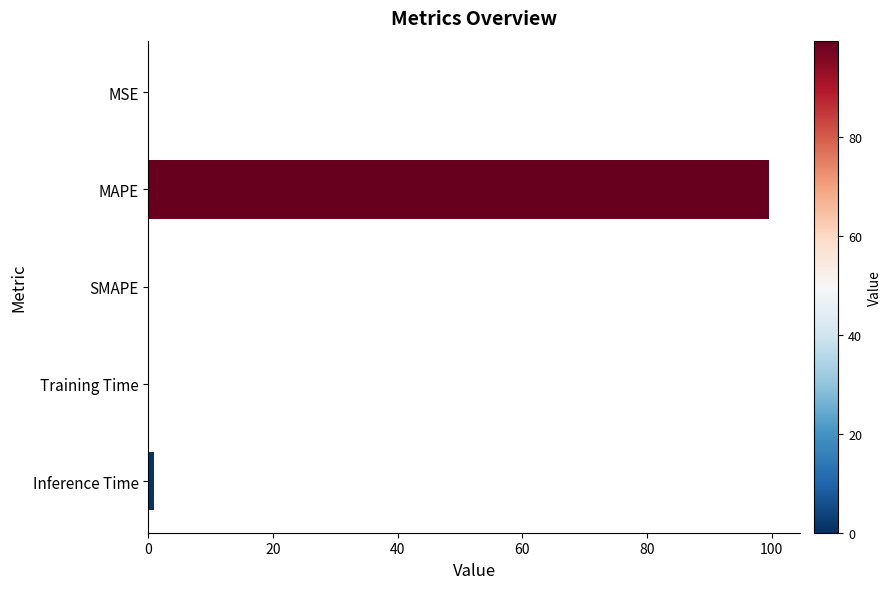

Are the bars horizontal?

Yes